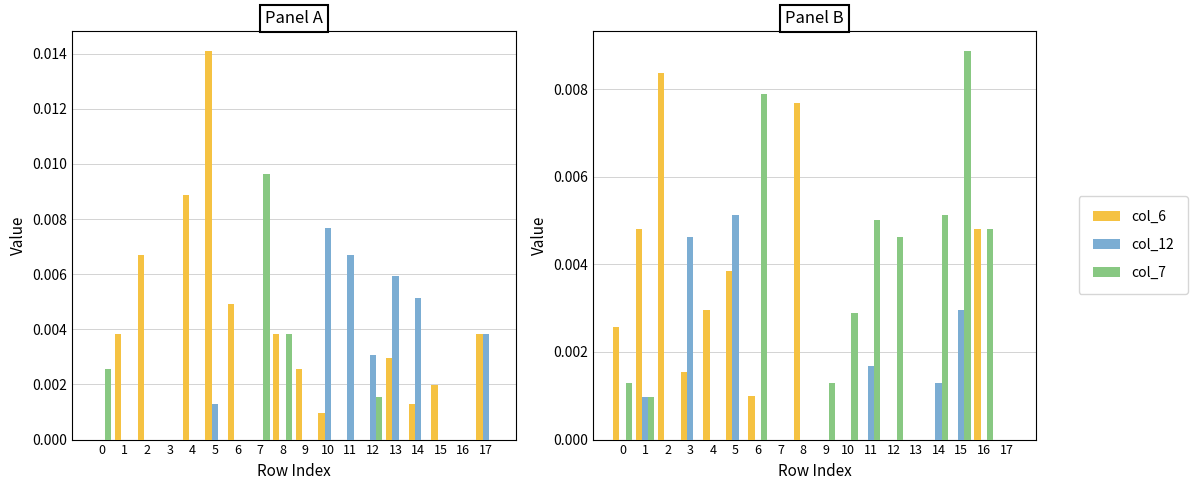

Which category has the highest value in the col_12 series?

5